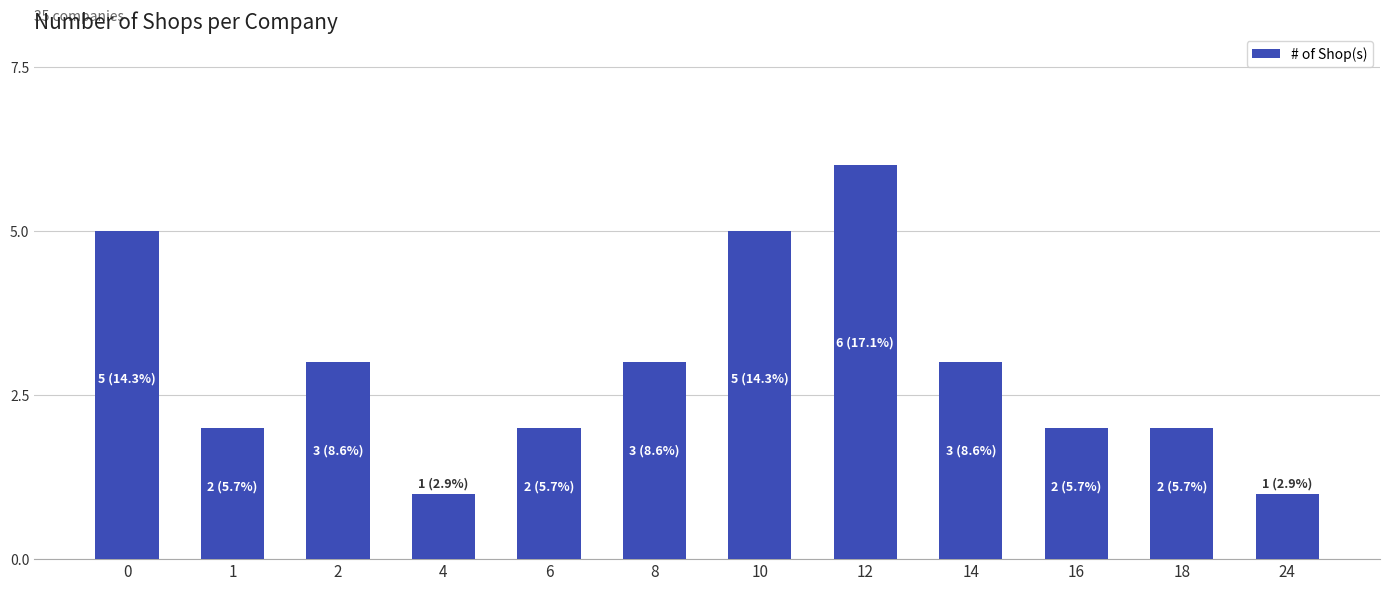

The value at 18 is 1. True or false?

False